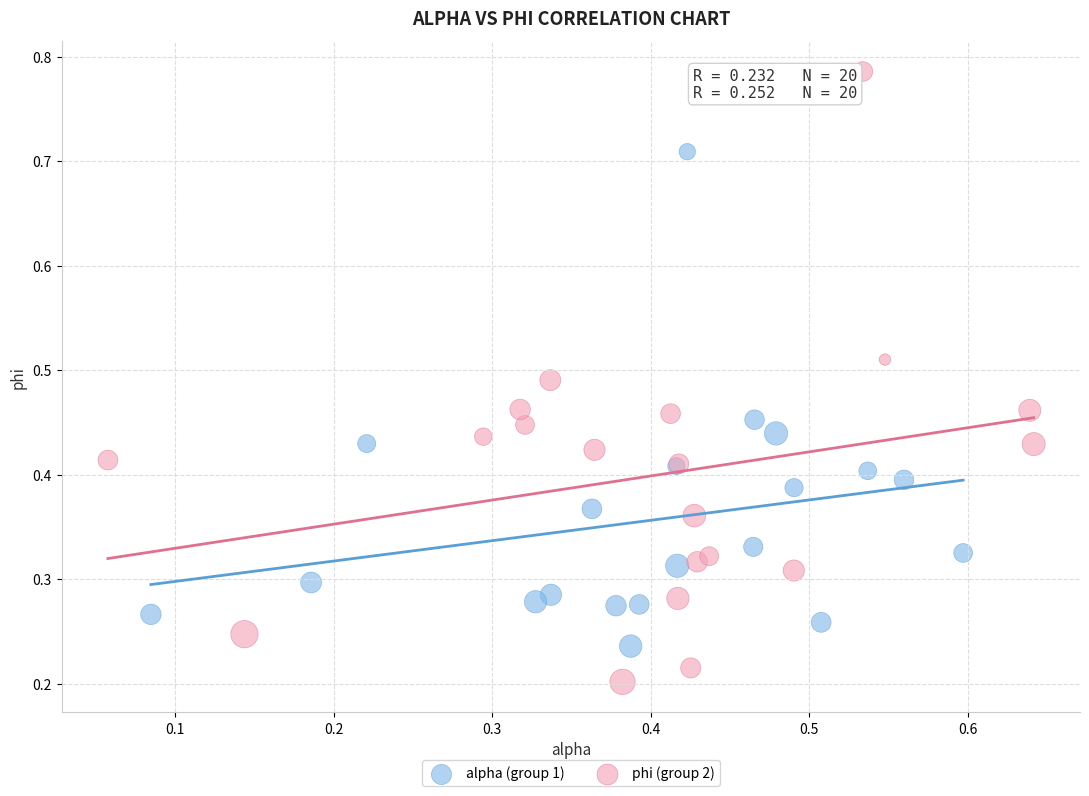

Which series contains the lowest Y value?

phi (group 2)